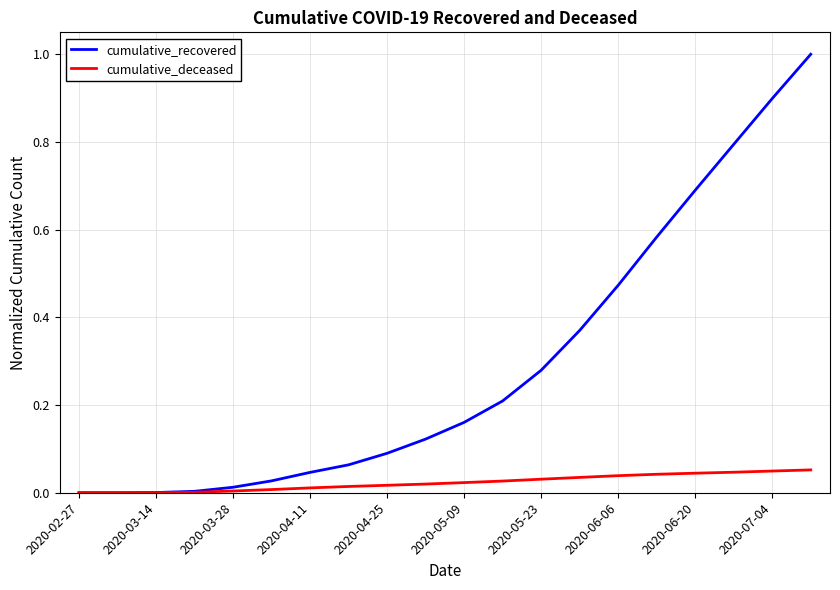

Which series has the largest total across all categories?

cumulative_recovered